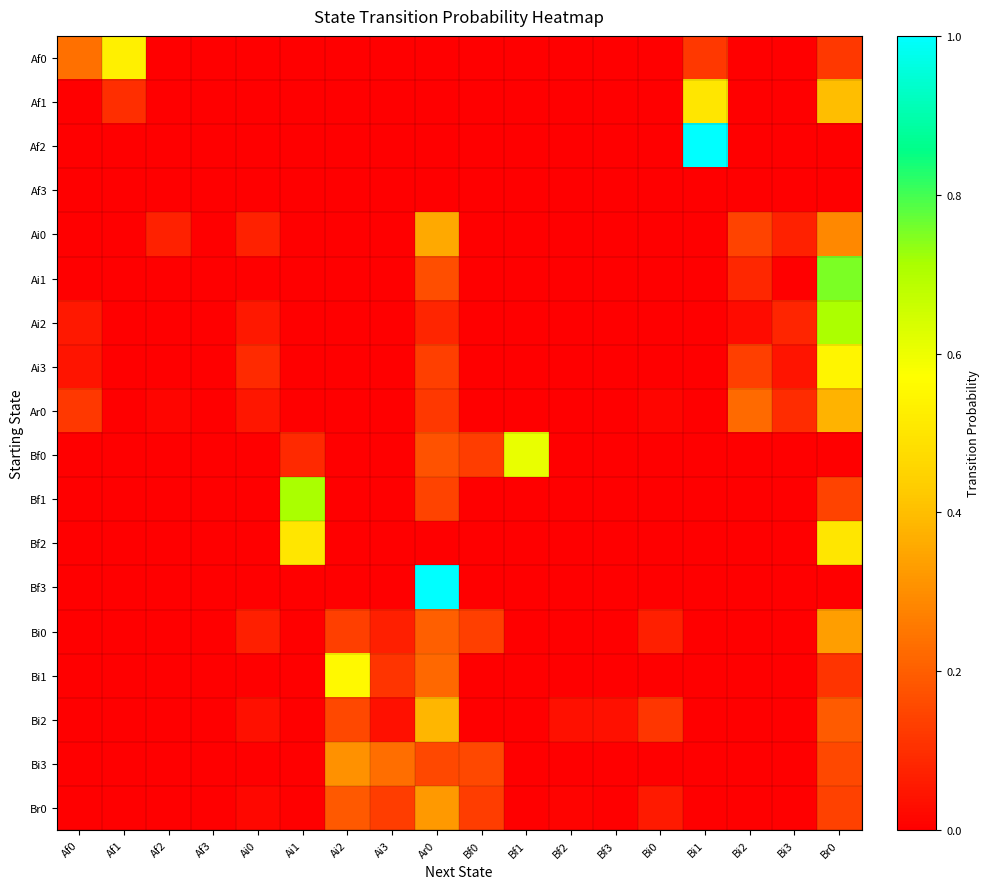

What is the difference between the highest and lowest values at Ai1?

0.7